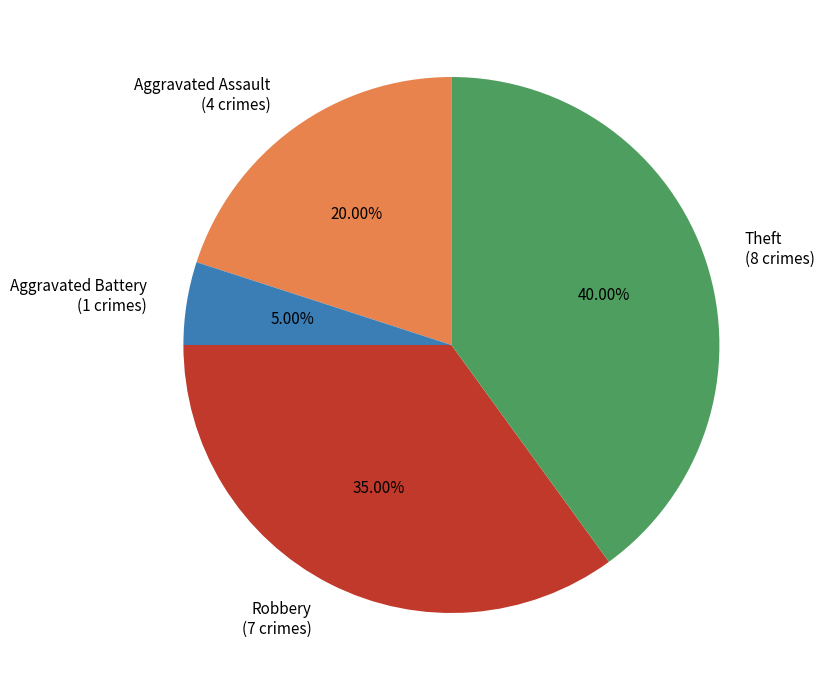

Count the number of slices in the pie.

4